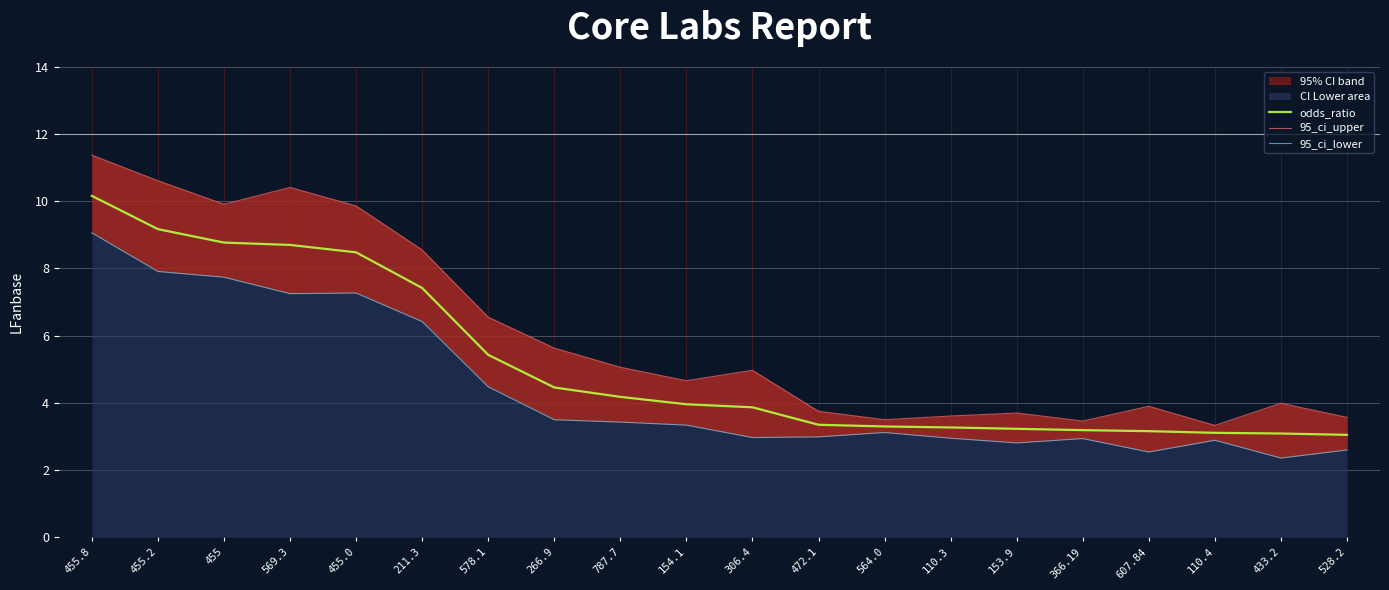

At which label is odds_ratio closest to 6?

578.1